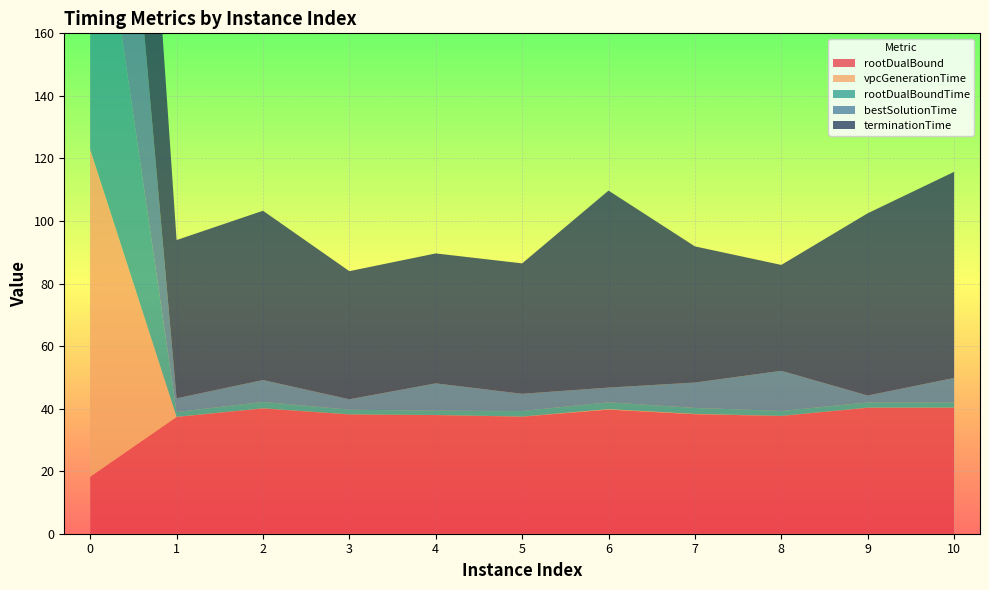

Reading right to left, what are all the values shown in this chart?

rootDualBound: 10=40.3	9=40.3	8=37.7	7=38.2	6=39.7	5=37.4	4=37.9	3=38.1	2=40.1	1=37.3	0=18.2
vpcGenerationTime: 10=0.1	9=0.0	8=0.0	7=0.1	6=0.2	5=0.0	4=0.0	3=0.0	2=0.0	1=0.0	0=104.7
rootDualBoundTime: 10=1.6	9=1.7	8=1.6	7=1.9	6=2.2	5=1.8	4=1.4	3=1.5	2=2.1	1=1.5	0=105.7
bestSolutionTime: 10=7.9	9=2.2	8=12.8	7=8.1	6=4.7	5=5.5	4=8.7	3=3.3	2=7.0	1=4.4	0=127.0
terminationTime: 10=65.9	9=58.3	8=33.9	7=43.5	6=63.0	5=41.7	4=41.6	3=41.0	2=54.1	1=50.6	0=142.3